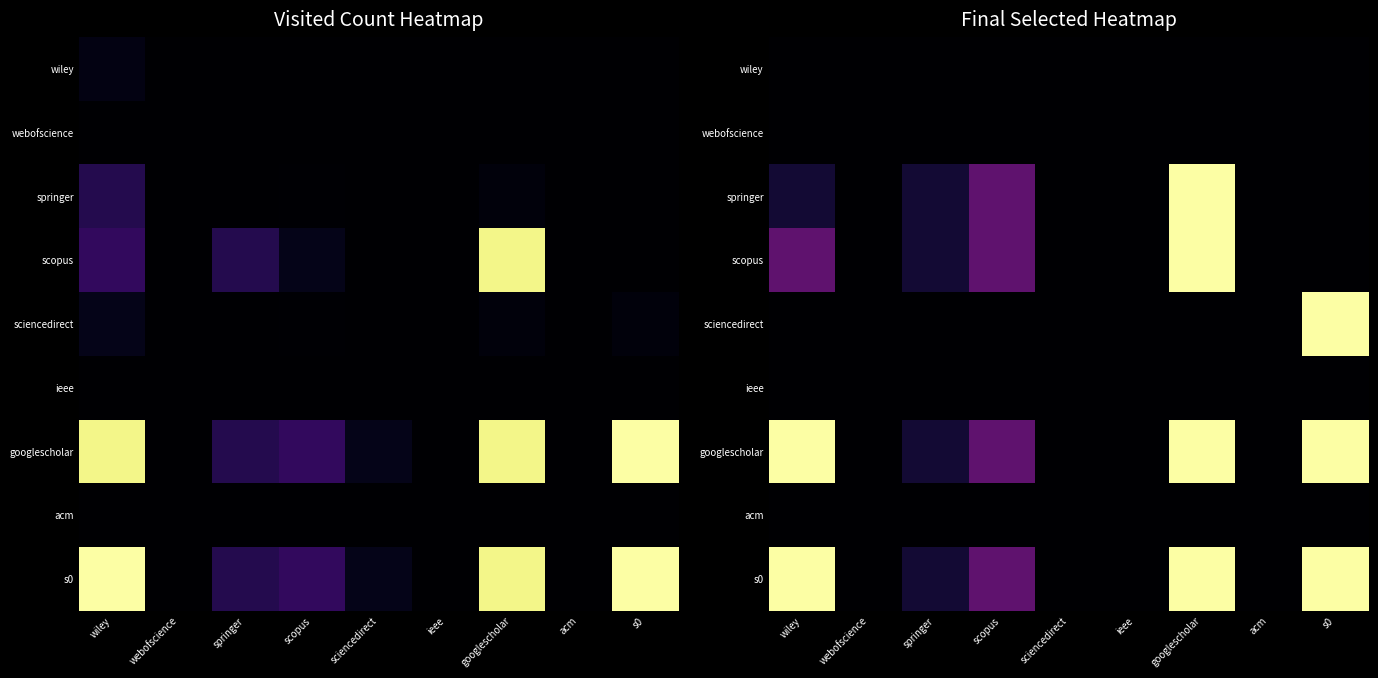

Which category has the highest value in the s0 series?

wiley